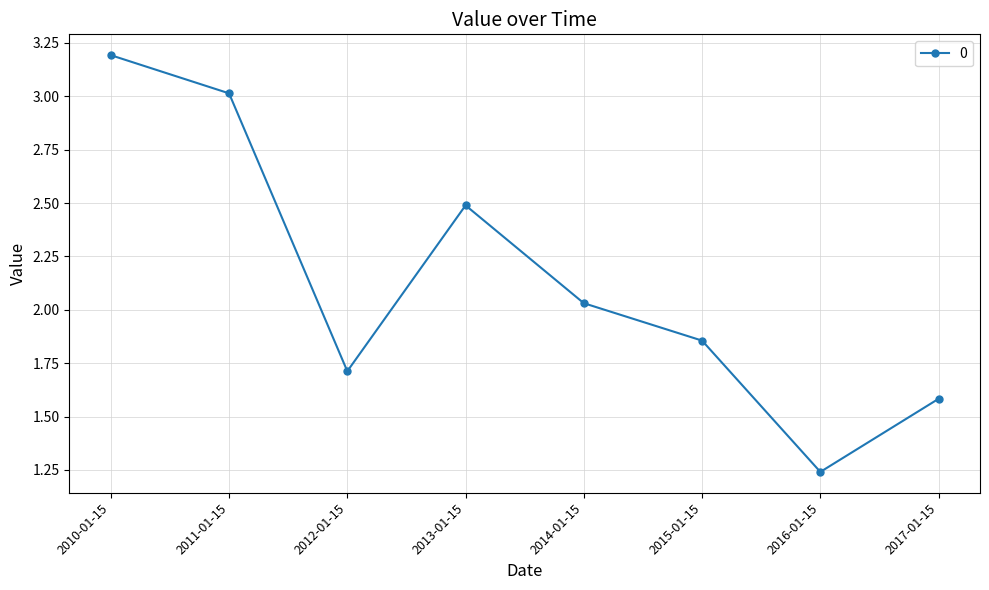

What is the sum of the values at 2012-01-15 and 2017-01-15?

3.3